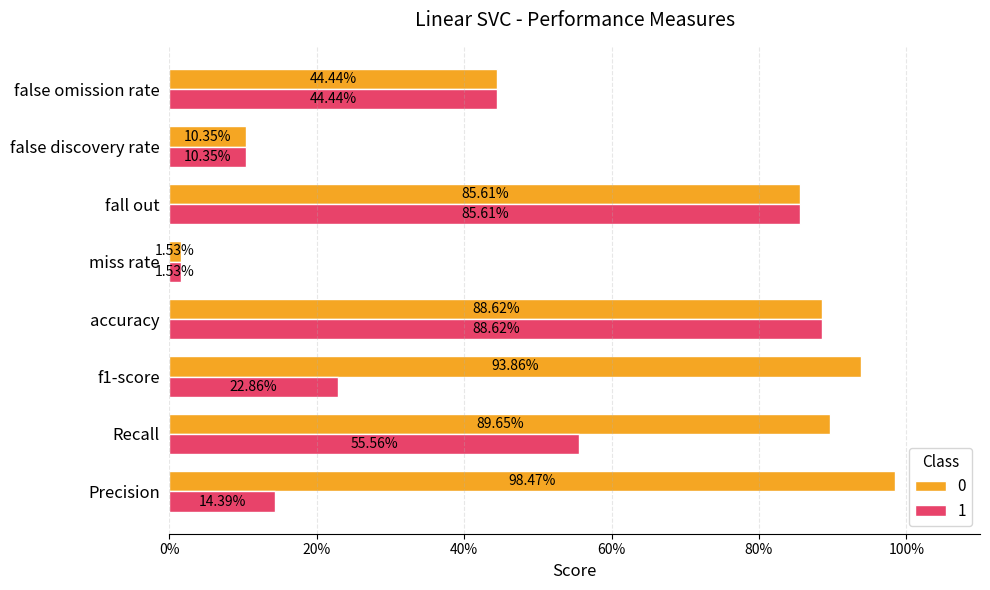

The value of 1 at false discovery rate is 0.1. True or false?

True